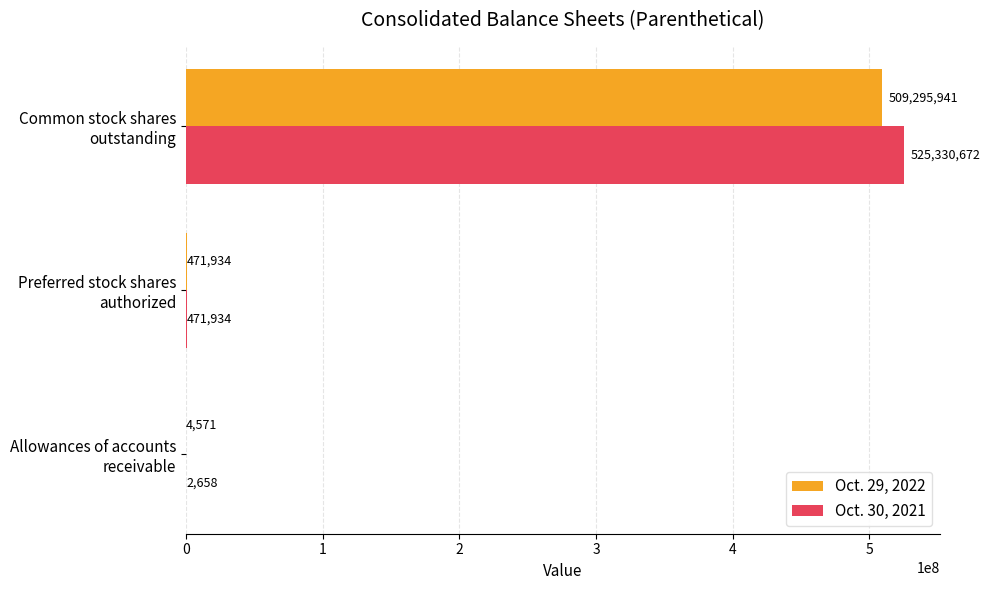

What is the maximum value for Oct. 30, 2021?

525330672